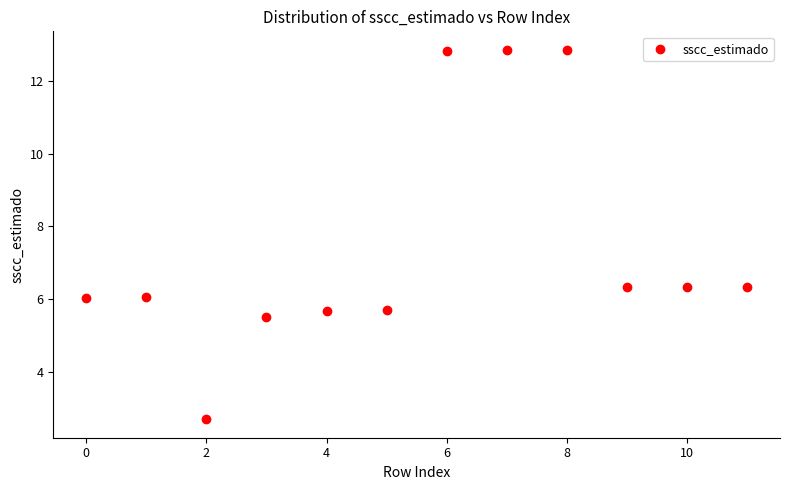

What is the range of Y values (max minus min)?

10.2